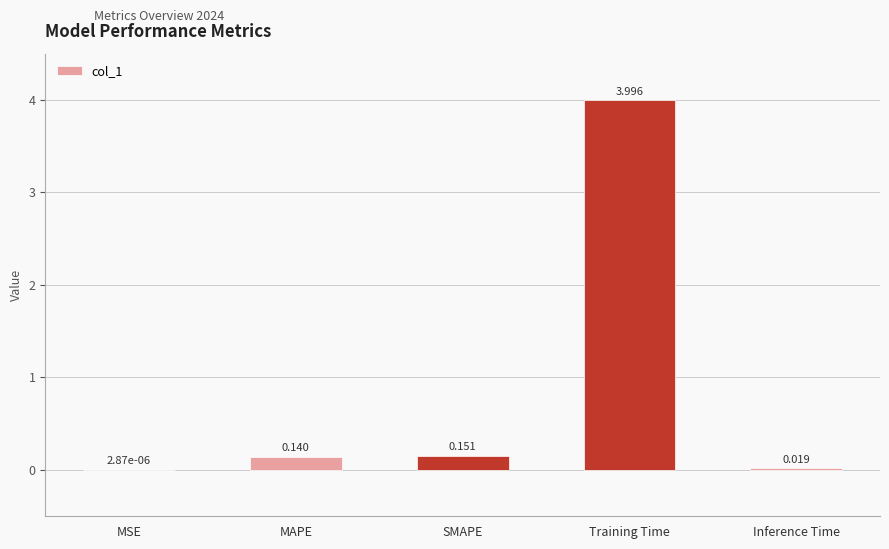

At which category does the chart reach its peak across all series?

Training Time